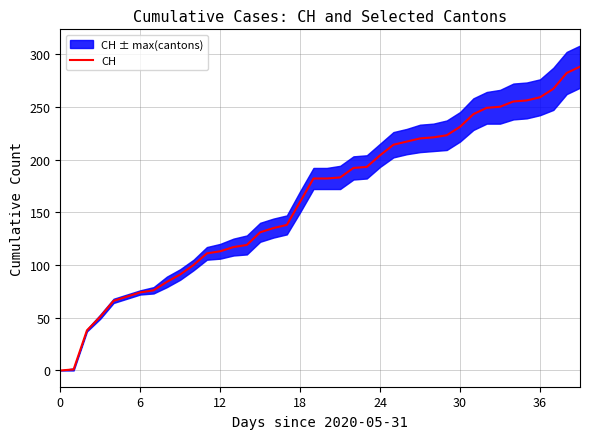

True or false: CH has a value of -176 at 0.

False